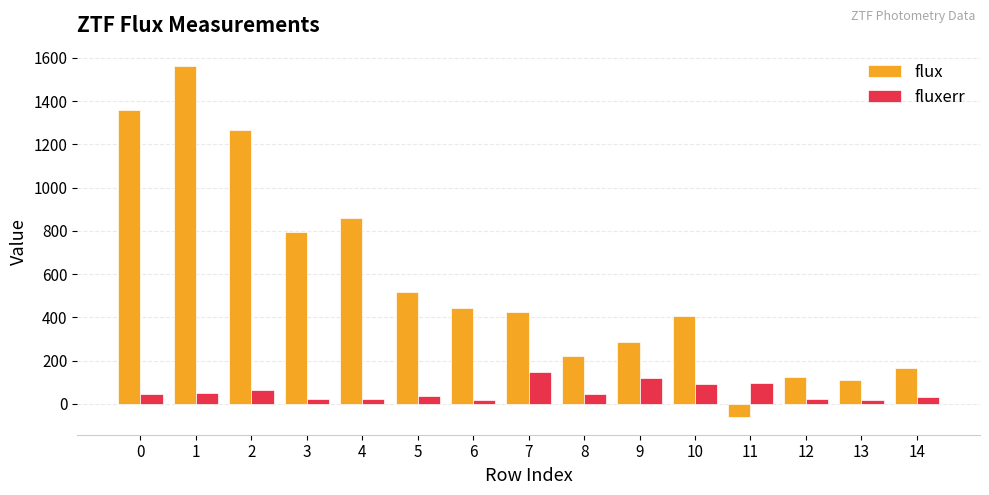

Which series has the largest total across all categories?

flux